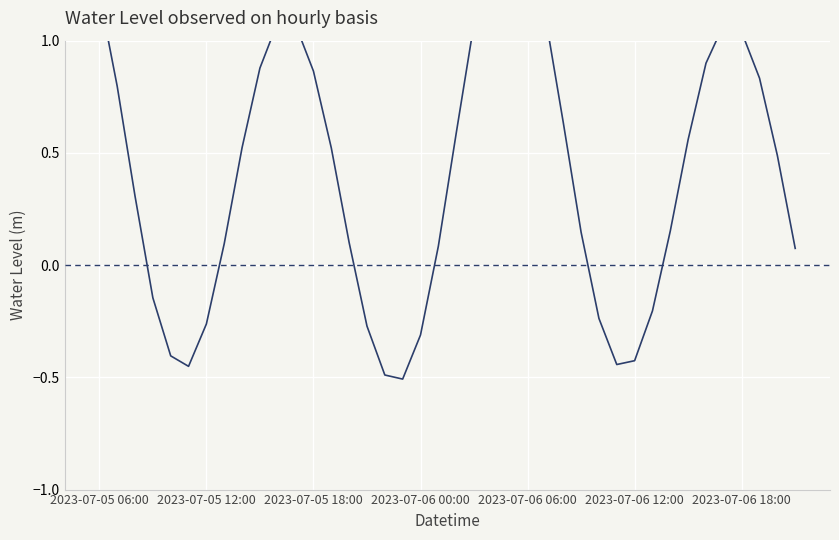

How many lines are shown in the chart?

1